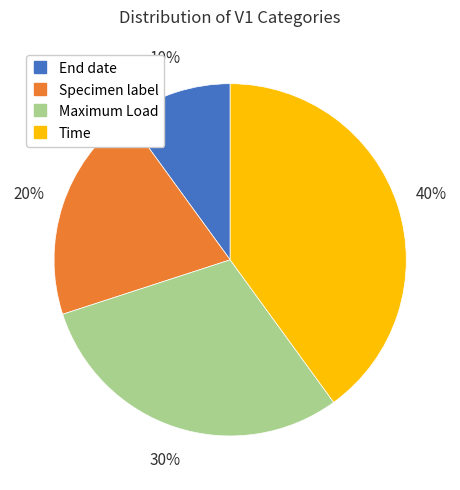

Which slice is the largest?

Time